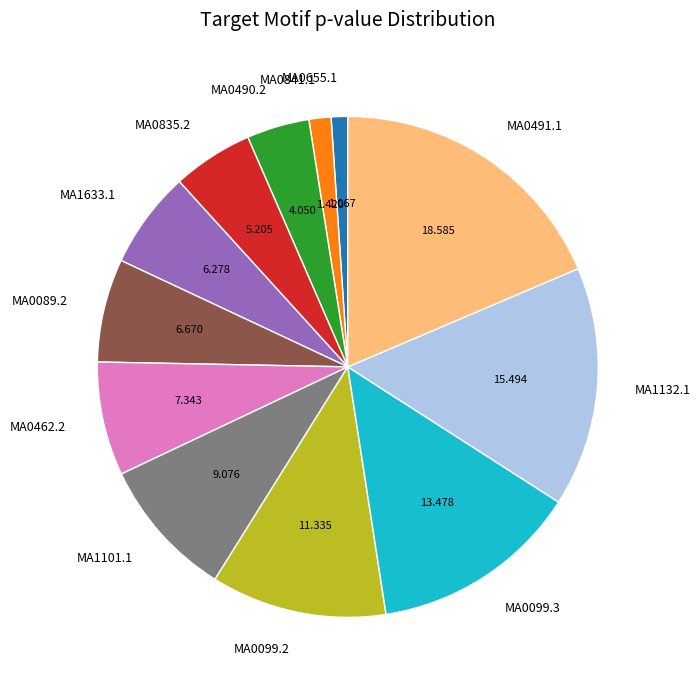

True or false: MA0835.2 accounts for 5% of the total.

True